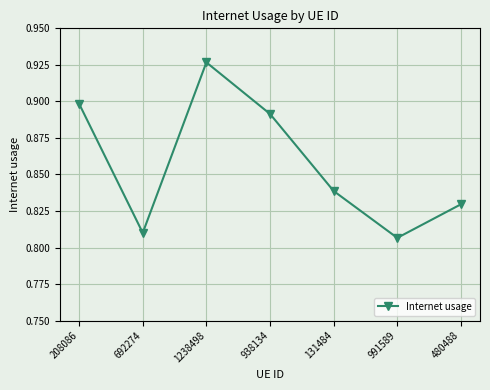

Is this an area chart (filled region under the line)?

No